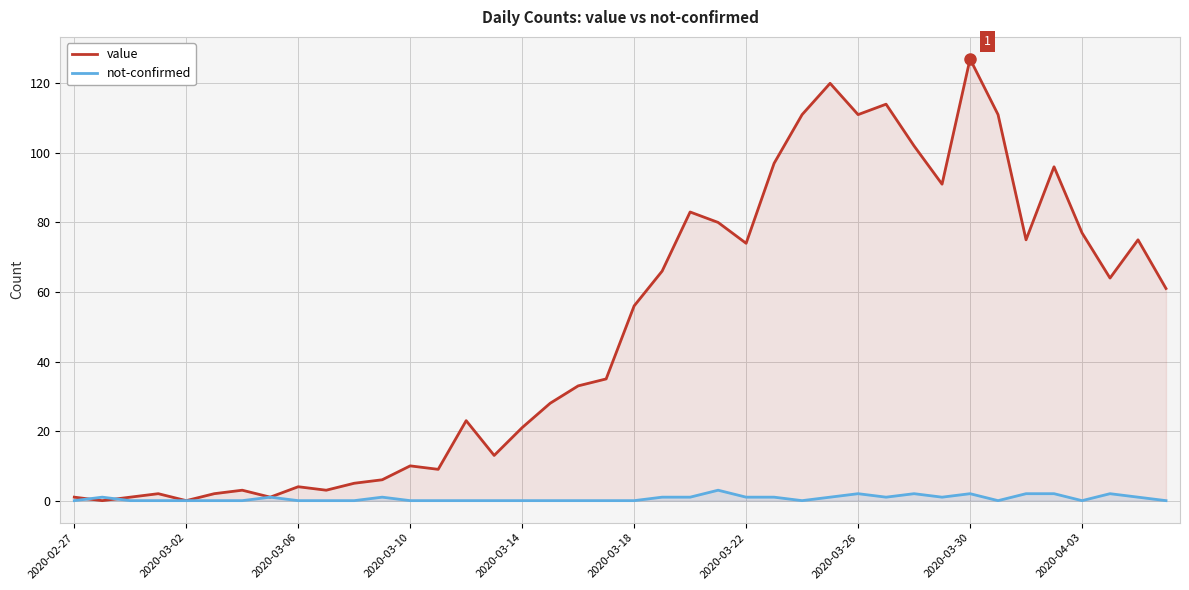

Does the chart display data point markers on the line(s)?

No